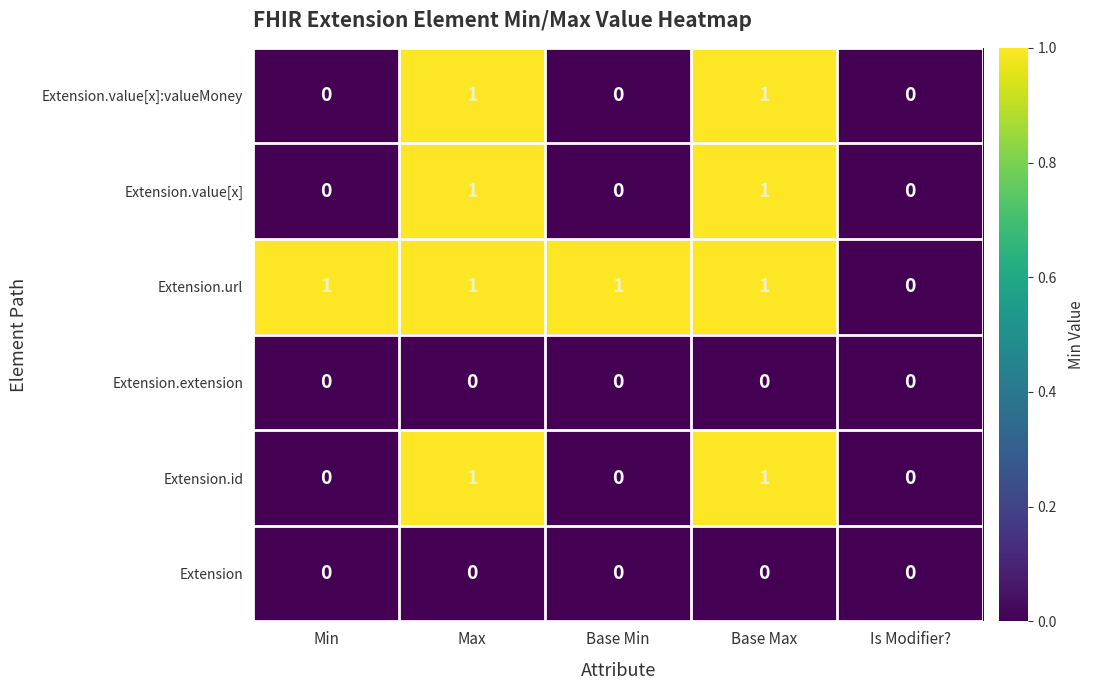

Which category has the lowest value in the Extension.url series?

Is Modifier?